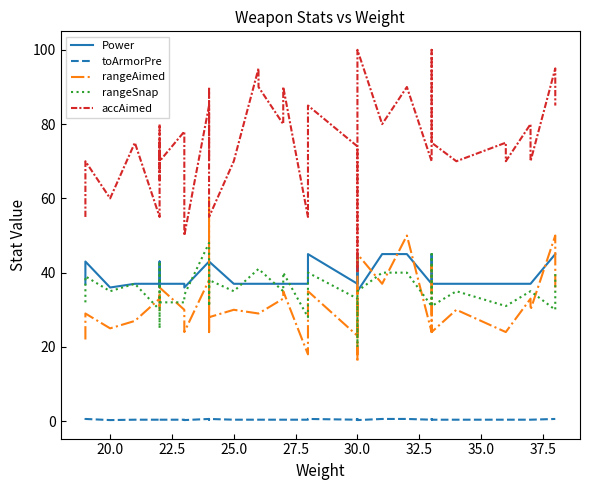

What are all the series names shown in the legend?

Power, toArmorPre, rangeAimed, rangeSnap, accAimed